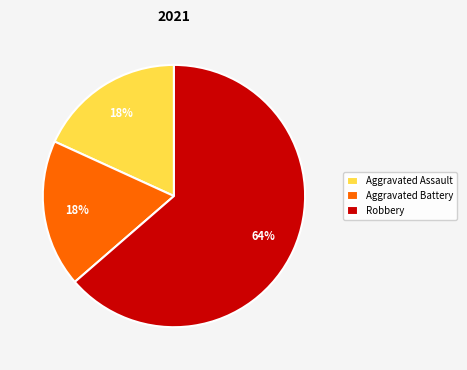

Approximately how many times larger is the value at Aggravated Assault compared to Aggravated Battery?

1.0